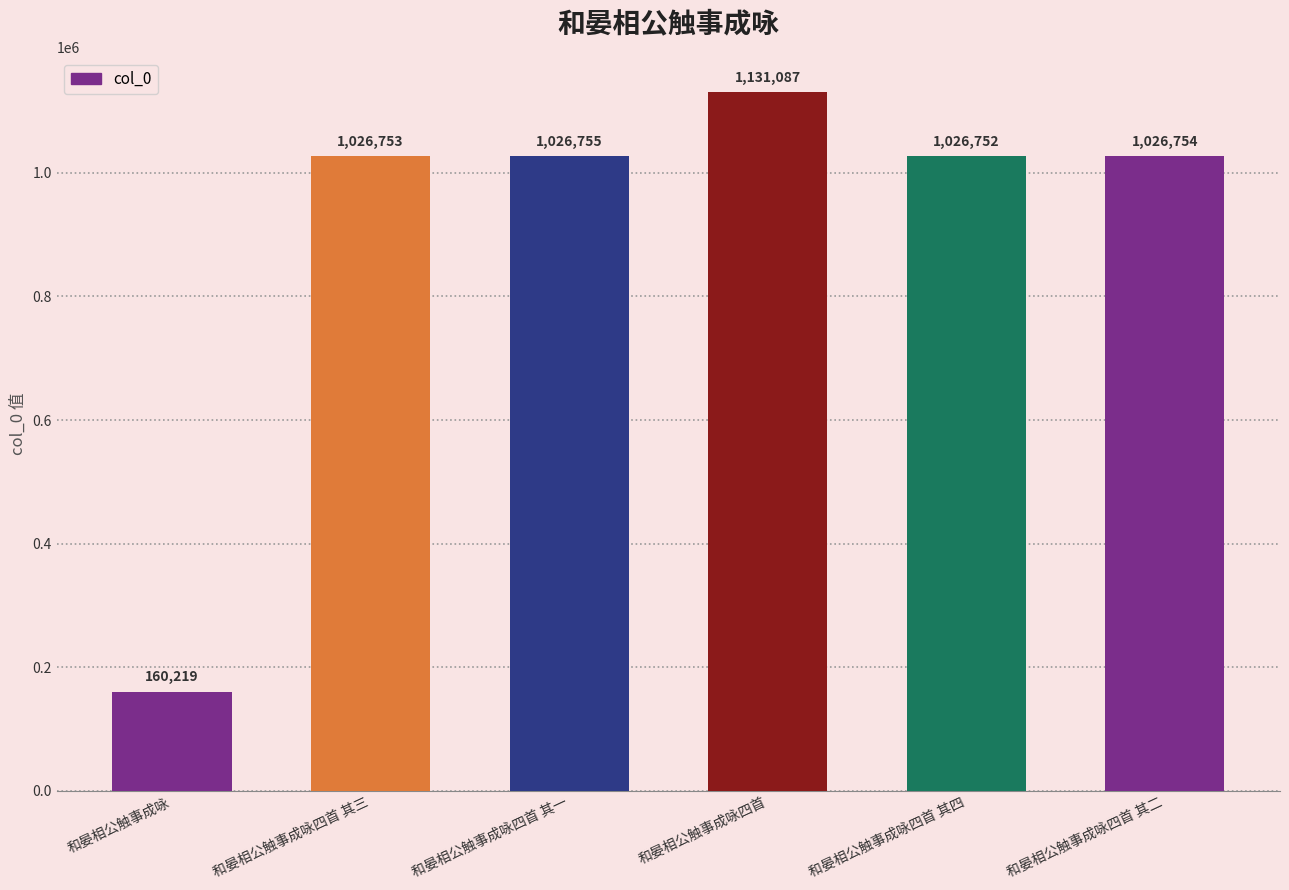

How many data points are less than 1026754?

3